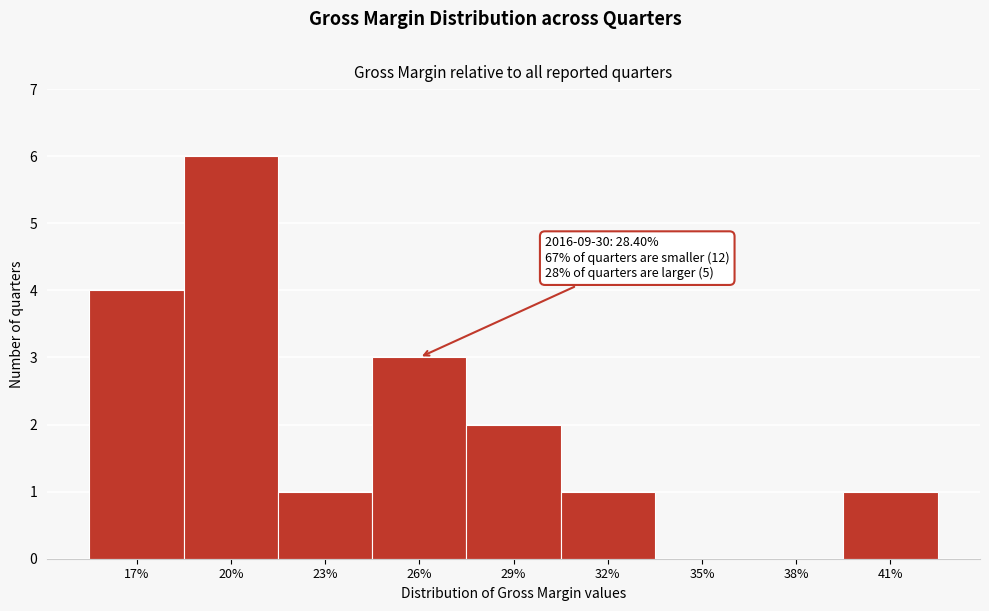

Reading left to right, list all the values displayed in this chart.

17%=4	20%=6	23%=1	26%=3	29%=2	32%=1	35%=0	38%=0	41%=1